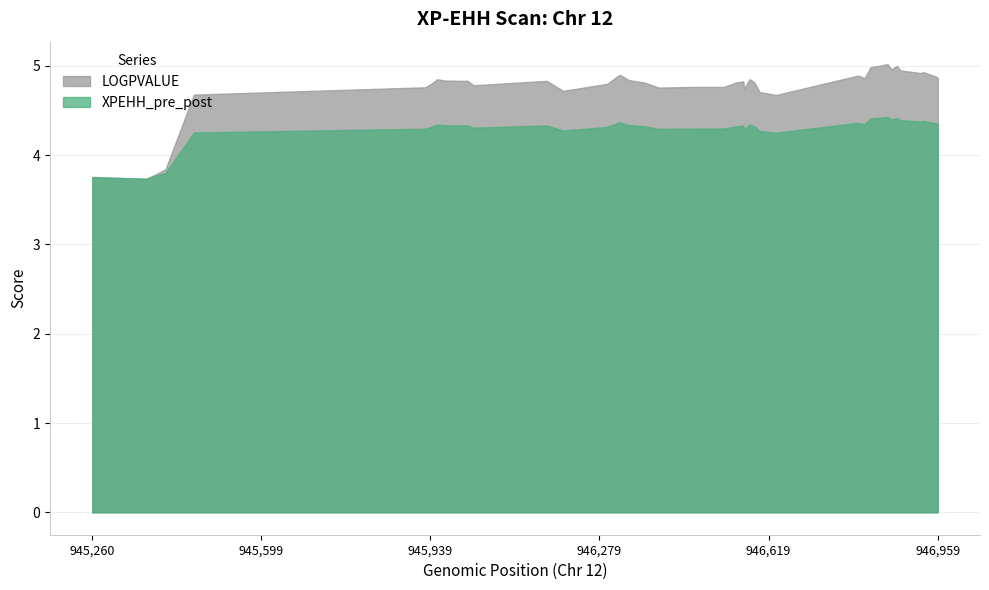

What is the spread (max minus min) of values at 13?

0.5